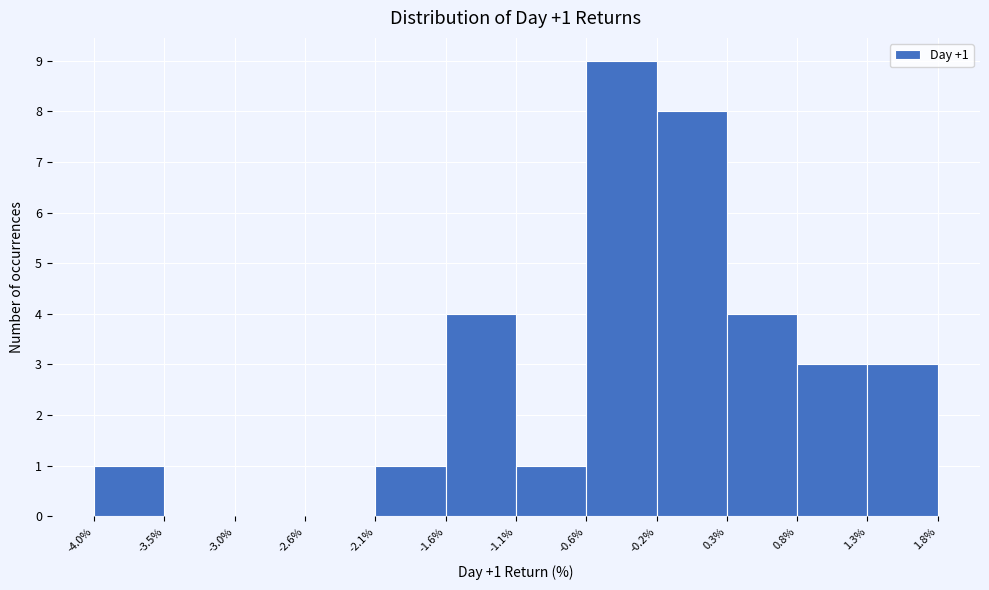

Over which range of the x-axis is the bar tallest?

-0.6% to -0.2%